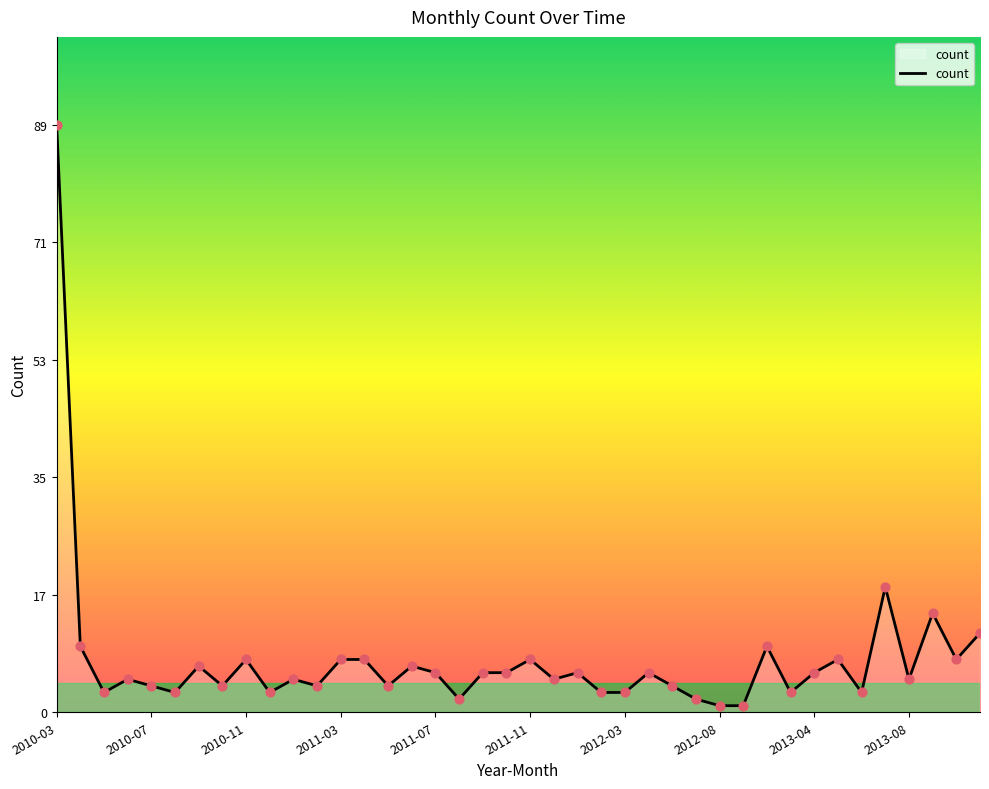

What is the maximum value shown in the chart?

89